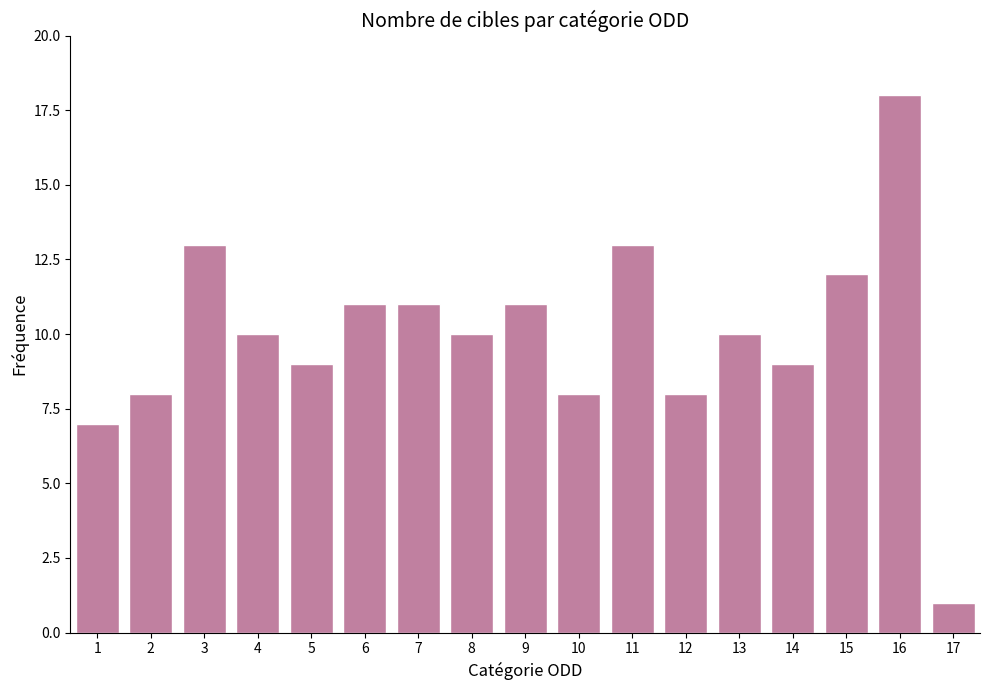

Reading right to left, list all the values displayed in this chart.

17=1	16=18	15=12	14=9	13=10	12=8	11=13	10=8	9=11	8=10	7=11	6=11	5=9	4=10	3=13	2=8	1=7